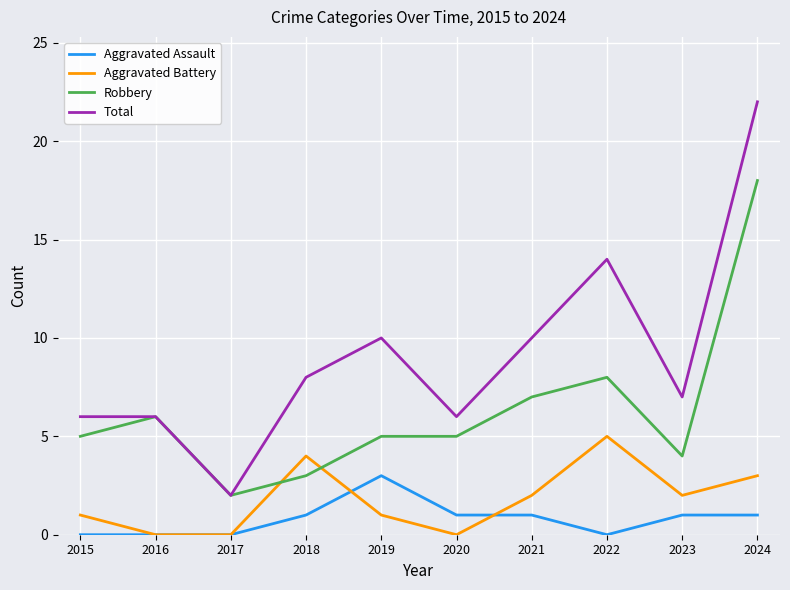

At which category does the chart reach its peak across all series?

2024